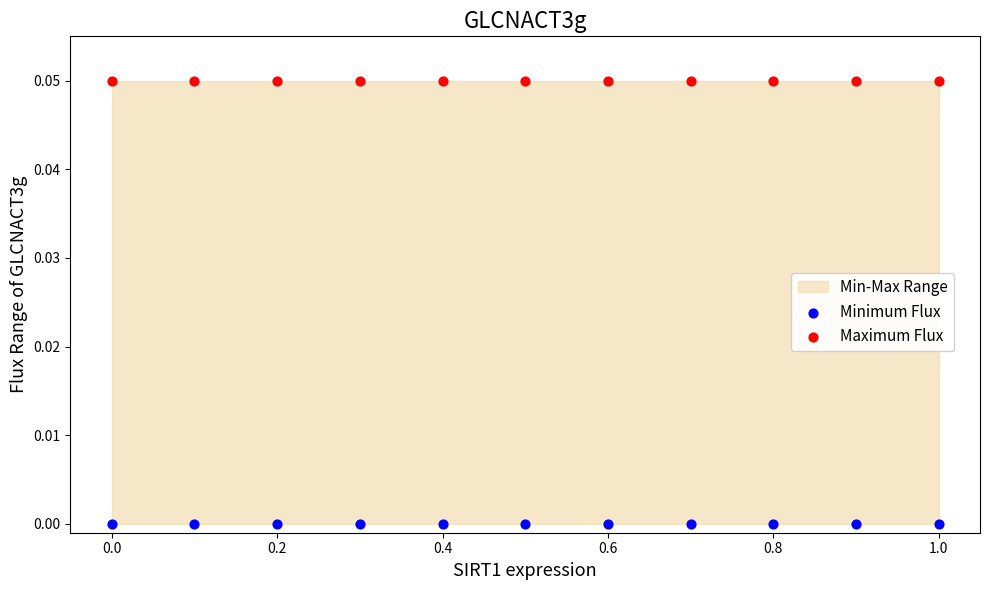

Which series contains the lowest Y value?

Minimum Flux